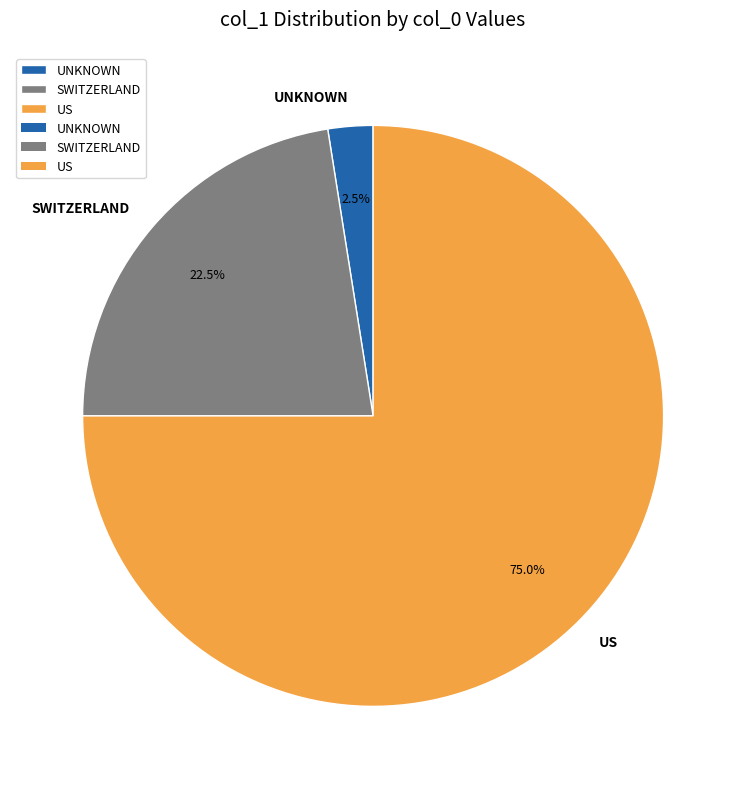

Count the number of slices in the pie.

3